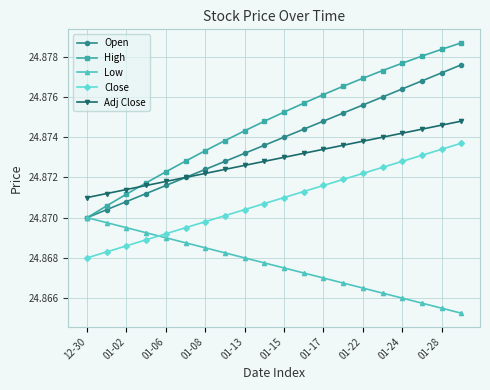

Which series has the largest range (max minus min)?

High